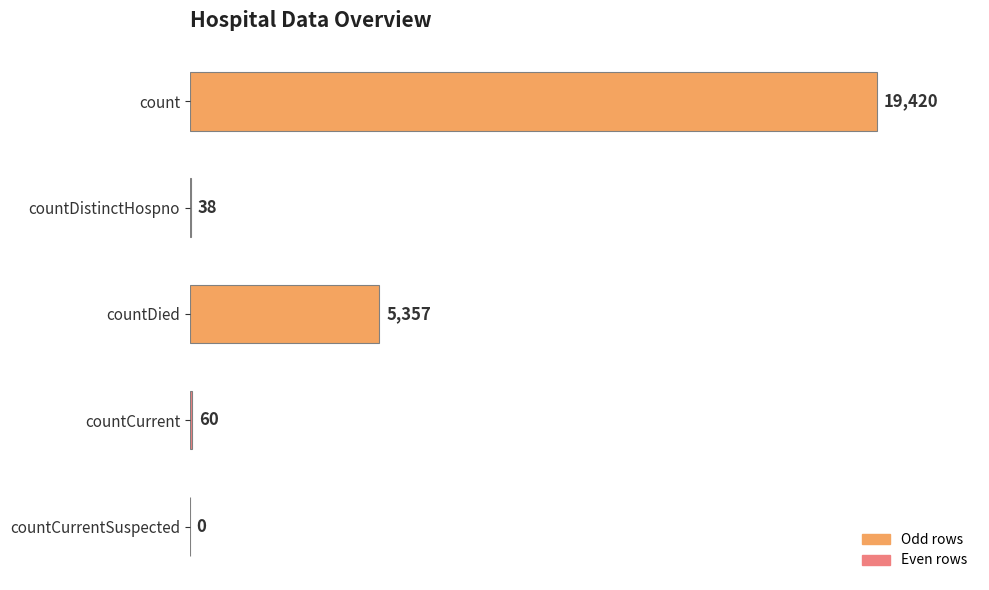

Reading top to bottom, extract all data points from this chart.

count=19420	countDistinctHospno=38	countDied=5357	countCurrent=60	countCurrentSuspected=0